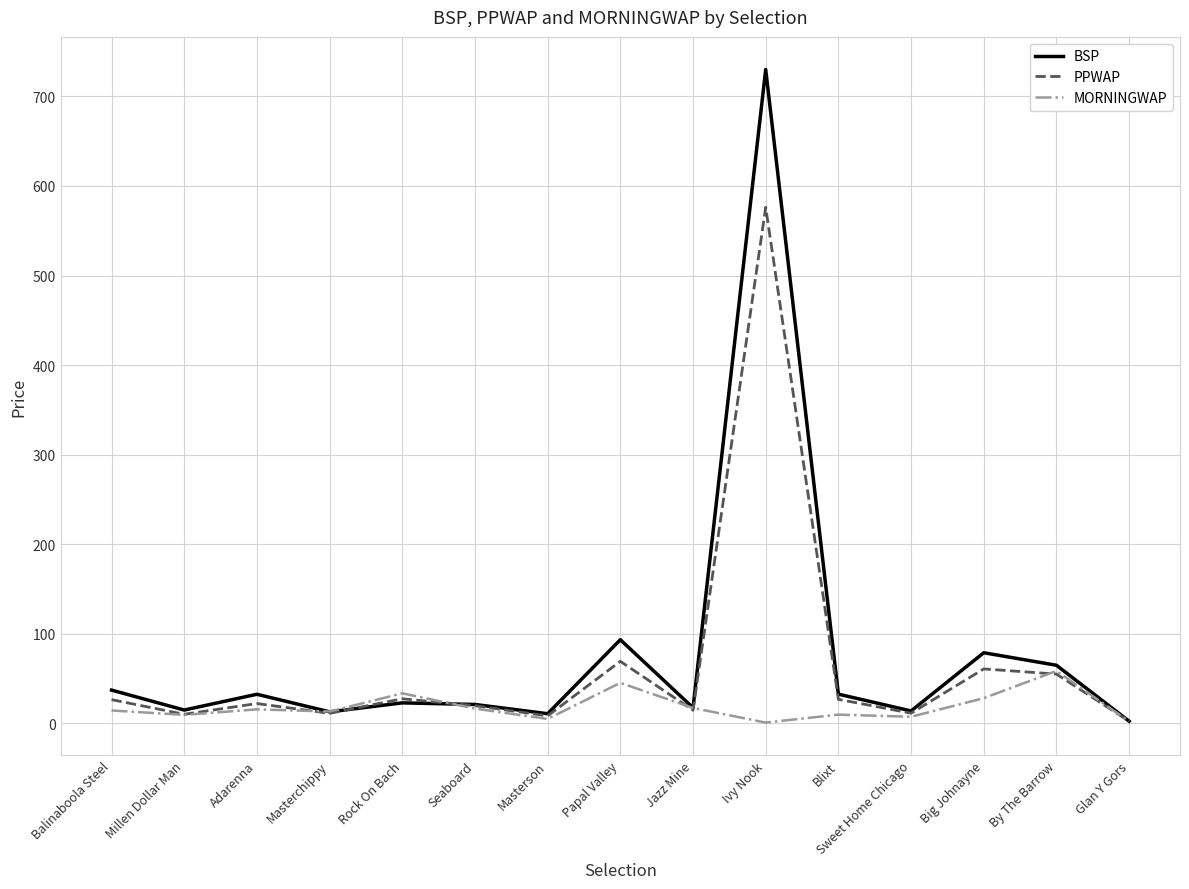

Is this an area chart (filled region under the line)?

No